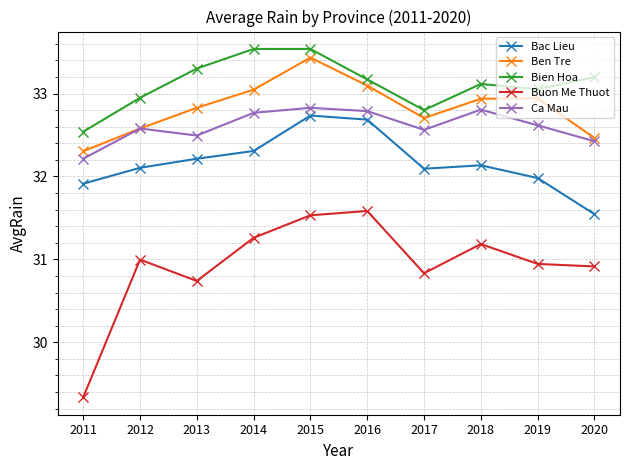

Which series has the largest range (max minus min)?

Buon Me Thuot